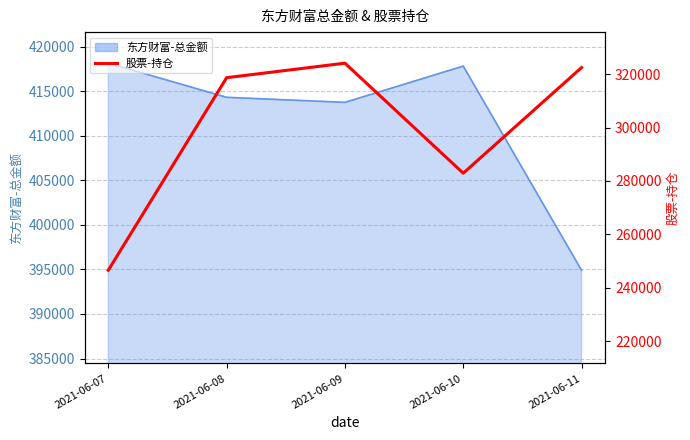

The chart shows a value of 318721.4 at 2021-06-08. True or false?

True